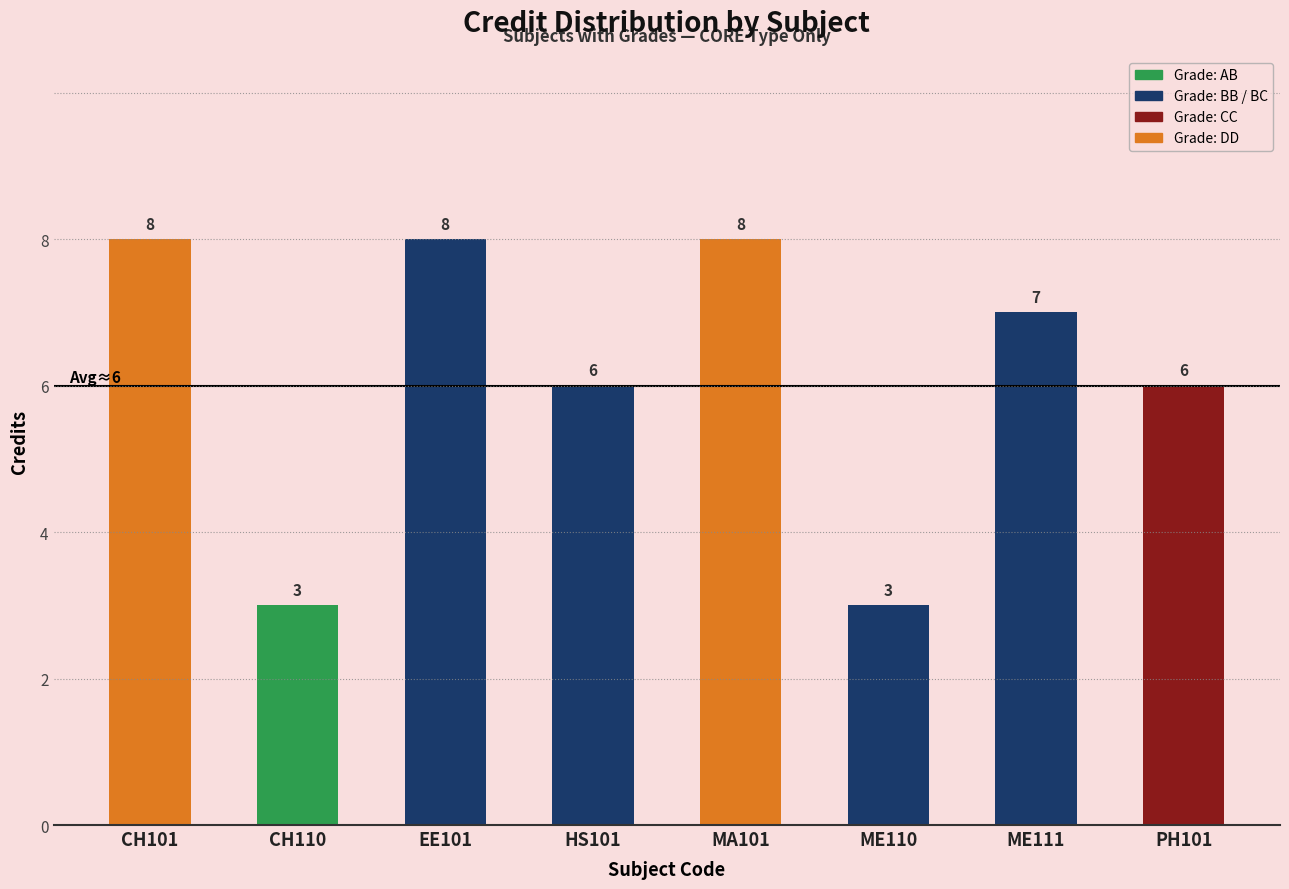

Reading left to right, extract all data points from this chart.

8	3	8	6	8	3	7	6